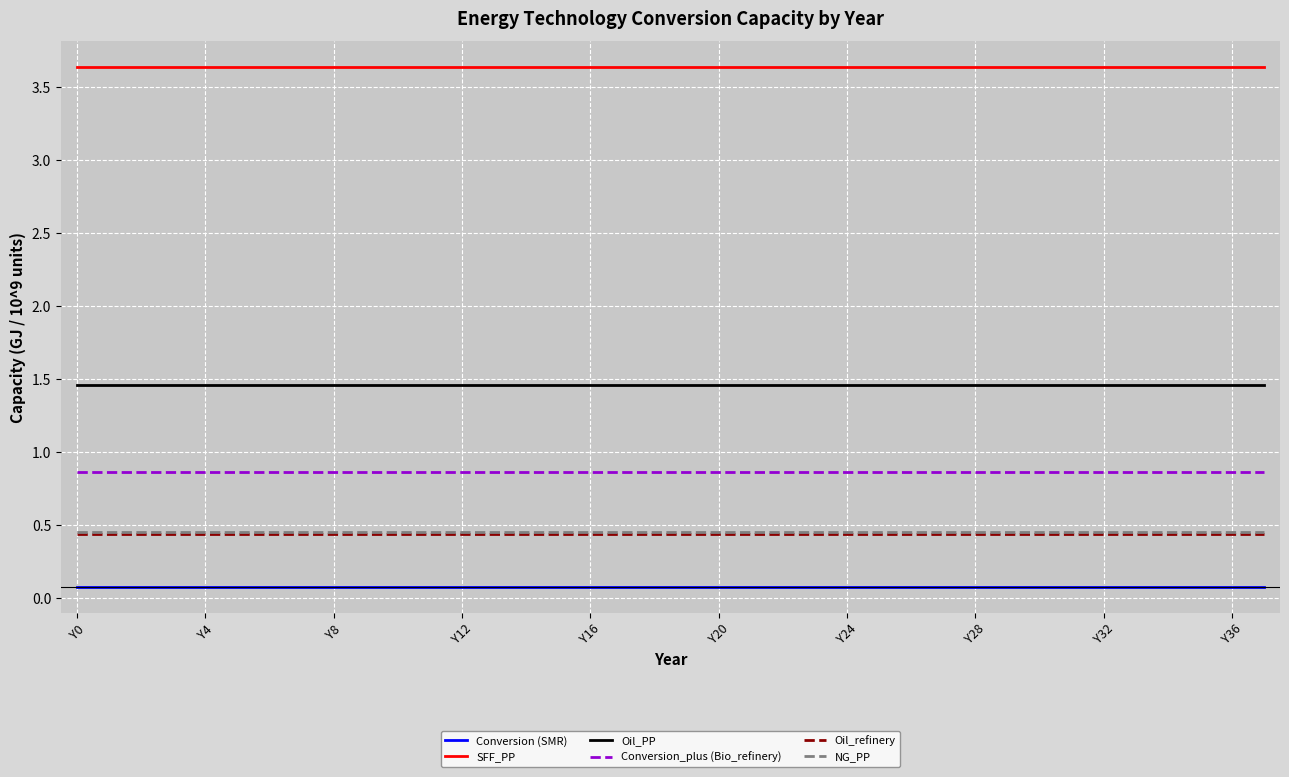

Which series has the largest total across all categories?

SFF_PP